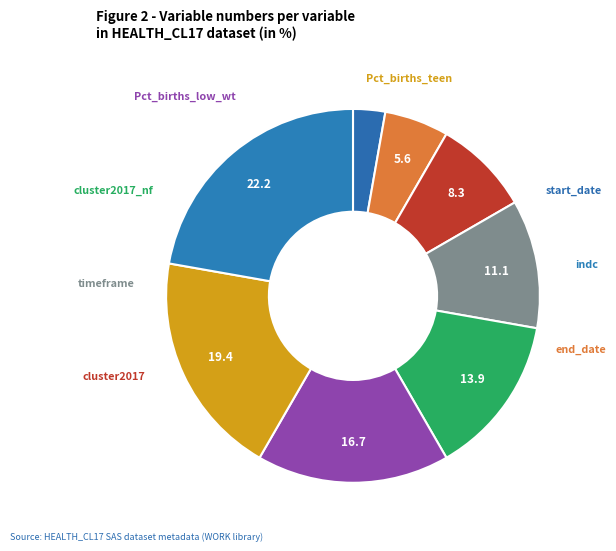

How many slices are in this pie chart?

8